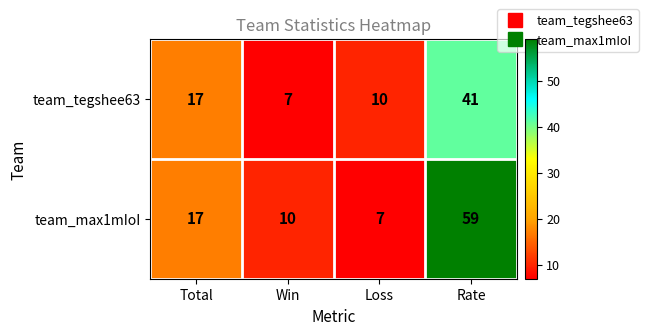

Reading right to left, list all the values displayed in this chart.

team_tegshee63: 41	10	7	17
team_max1mIoI: 59	7	10	17